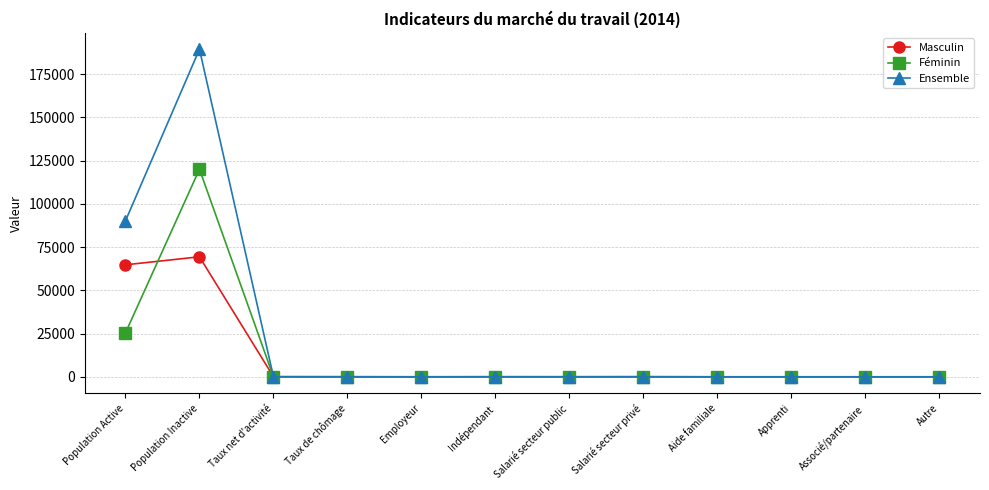

Is it true that Masculin equals 66.7 at Taux net d'activité?

True